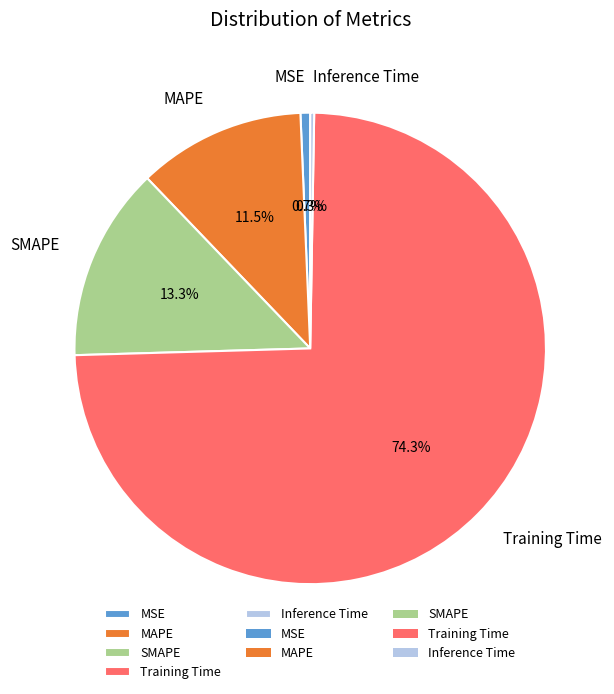

What is the largest slice in the pie chart?

Training Time